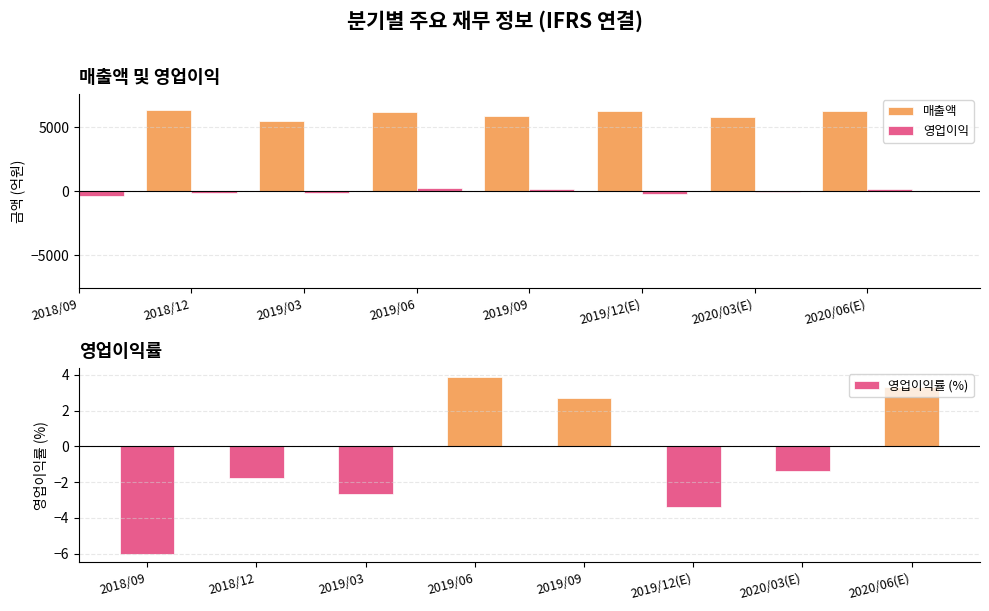

How many values in 영업이익률 (%) are below zero?

5